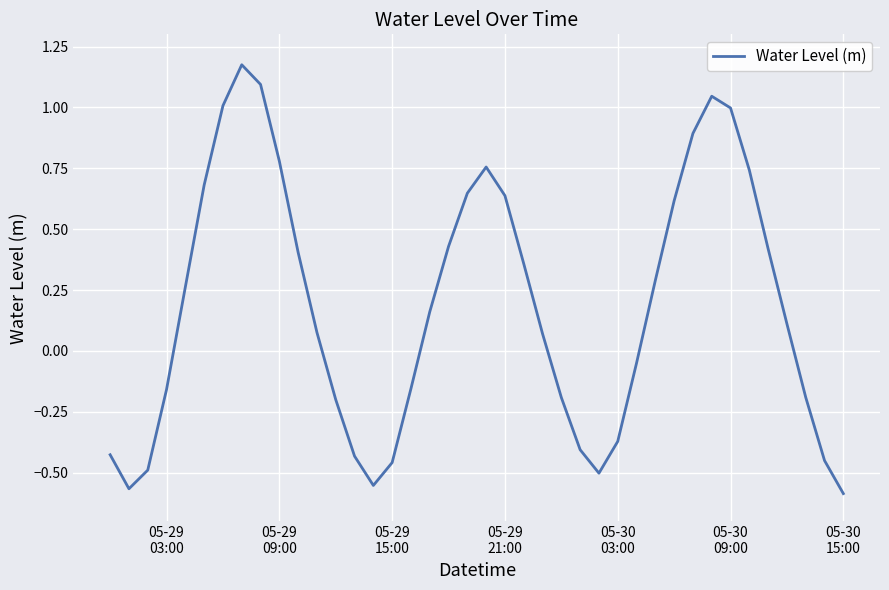

What is the difference between the maximum and minimum values?

1.8